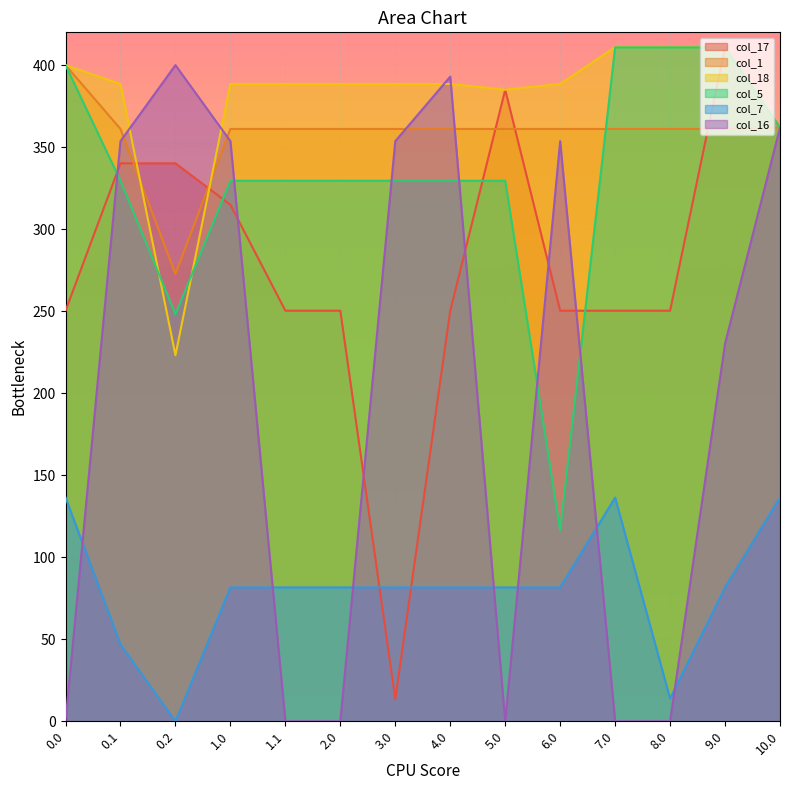

How many data points in col_18 are less than 388?

3